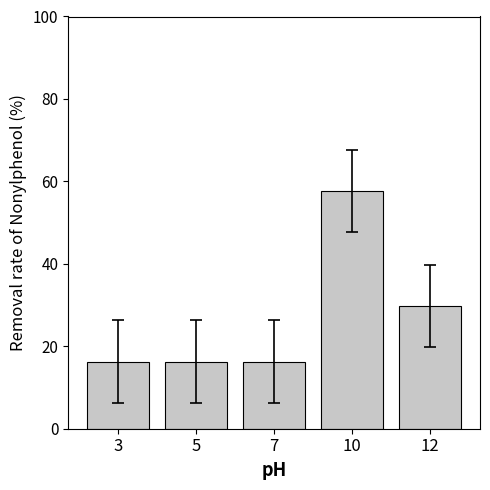

The chart shows a value of 28.1 at 7. True or false?

False